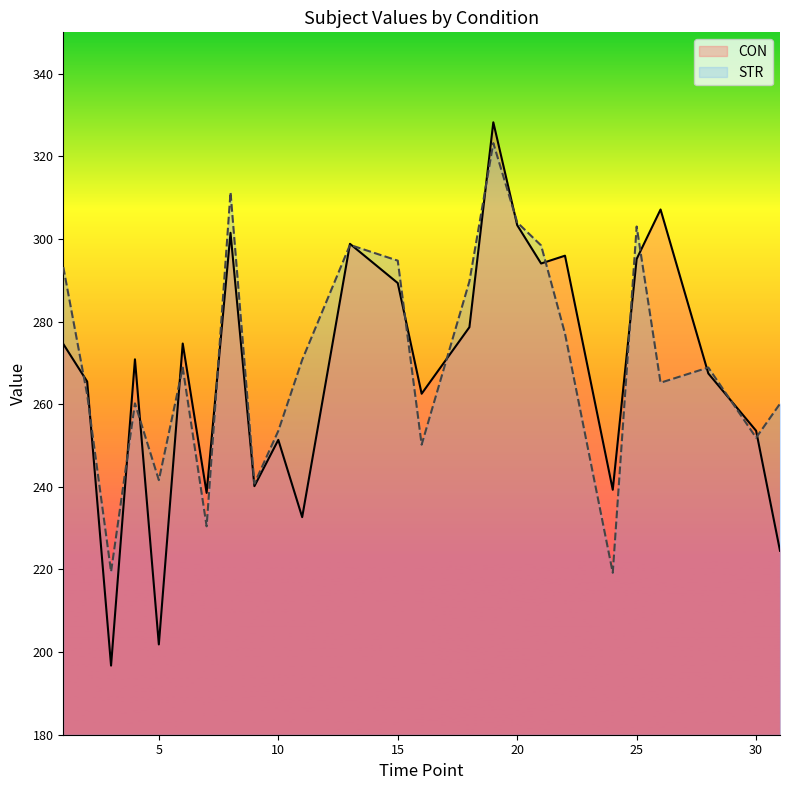

At 13, list the series in order from largest to smallest.

CON, STR